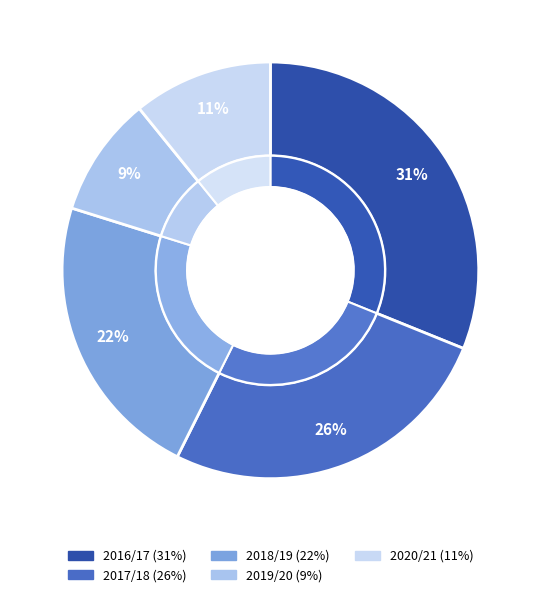

Does 2020/21 account for over 50% of the chart?

No